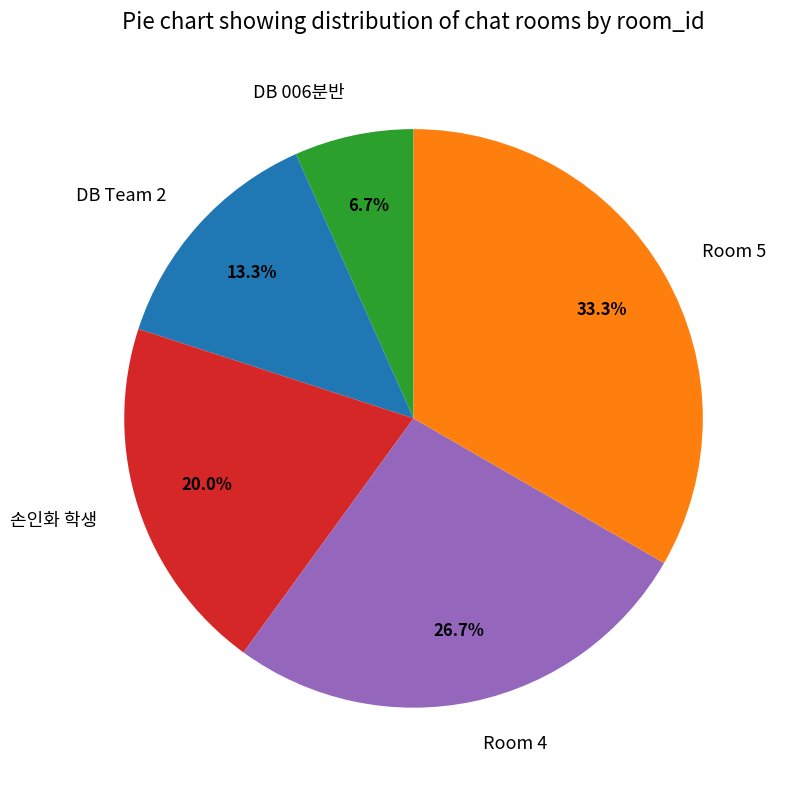

Count the number of slices in the pie.

5